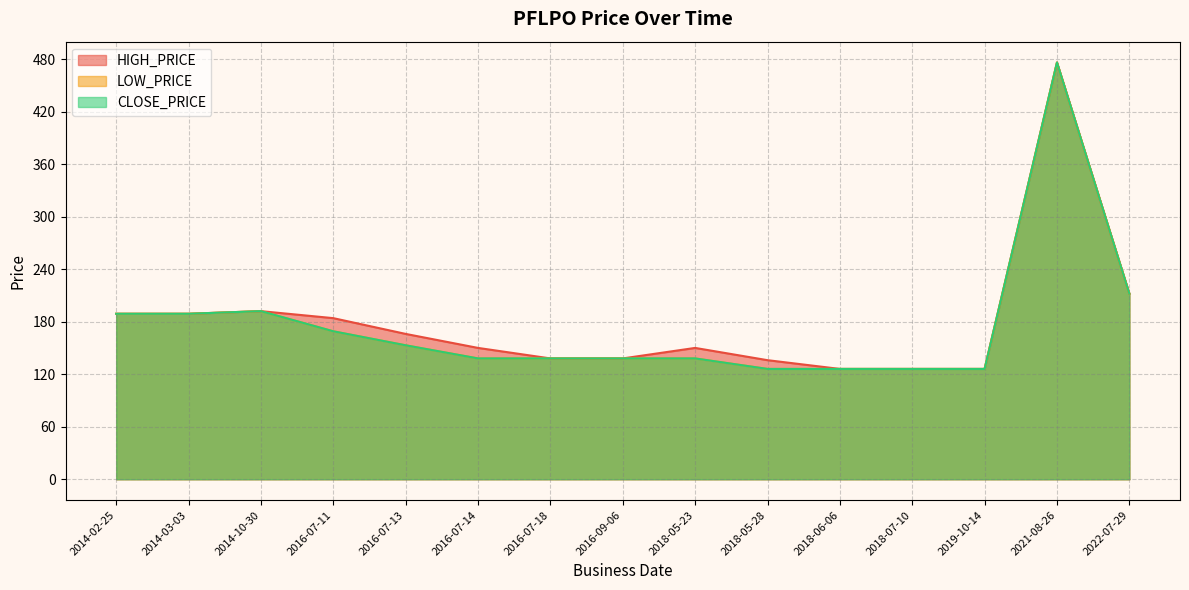

Reading right to left, what are all the values shown in this chart?

HIGH_PRICE: 2022-07-29=212	2021-08-26=476	2019-10-14=126	2018-07-10=126	2018-06-06=126	2018-05-28=136	2018-05-23=150	2016-09-06=138	2016-07-18=138	2016-07-14=150	2016-07-13=166	2016-07-11=184	2014-10-30=192	2014-03-03=189	2014-02-25=189
LOW_PRICE: 2022-07-29=212	2021-08-26=476	2019-10-14=126	2018-07-10=126	2018-06-06=126	2018-05-28=126	2018-05-23=138	2016-09-06=138	2016-07-18=138	2016-07-14=138	2016-07-13=153	2016-07-11=169	2014-10-30=192	2014-03-03=189	2014-02-25=189
CLOSE_PRICE: 2022-07-29=212	2021-08-26=476	2019-10-14=126	2018-07-10=126	2018-06-06=126	2018-05-28=126	2018-05-23=138	2016-09-06=138	2016-07-18=138	2016-07-14=138	2016-07-13=153	2016-07-11=169	2014-10-30=192	2014-03-03=189	2014-02-25=189